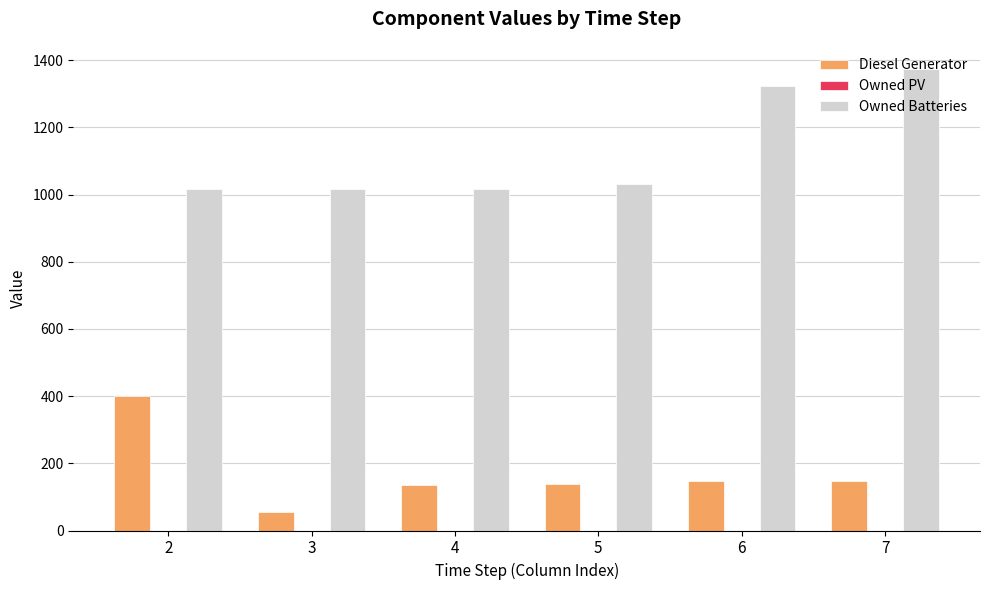

What is the difference between the second highest and minimum values in the Diesel Generator series?

90